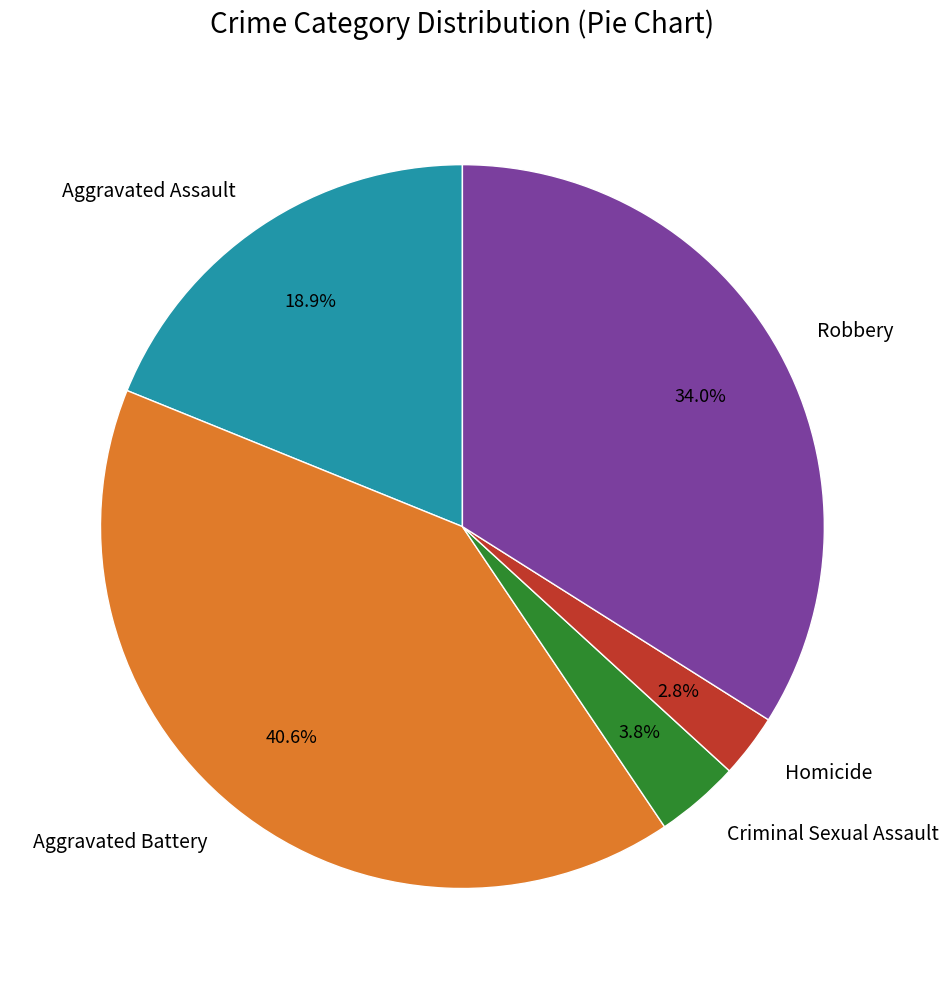

True or false: Robbery accounts for 34% of the total.

True